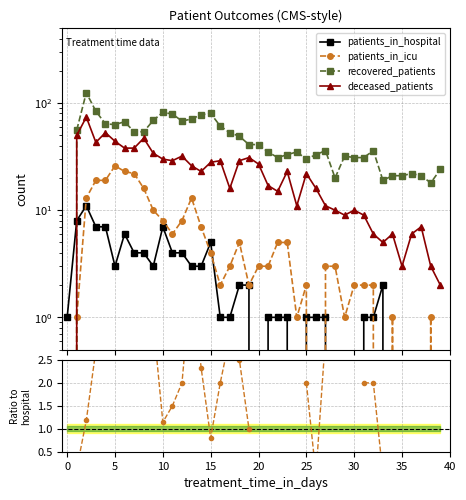

At which category does the chart reach its minimum across all series?

20